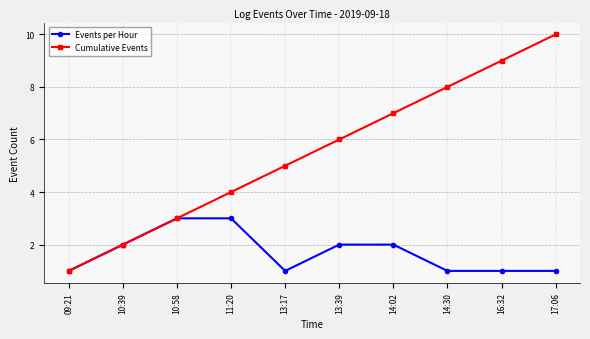

What is the difference between the maximum and second lowest values in the Cumulative Events series?

8